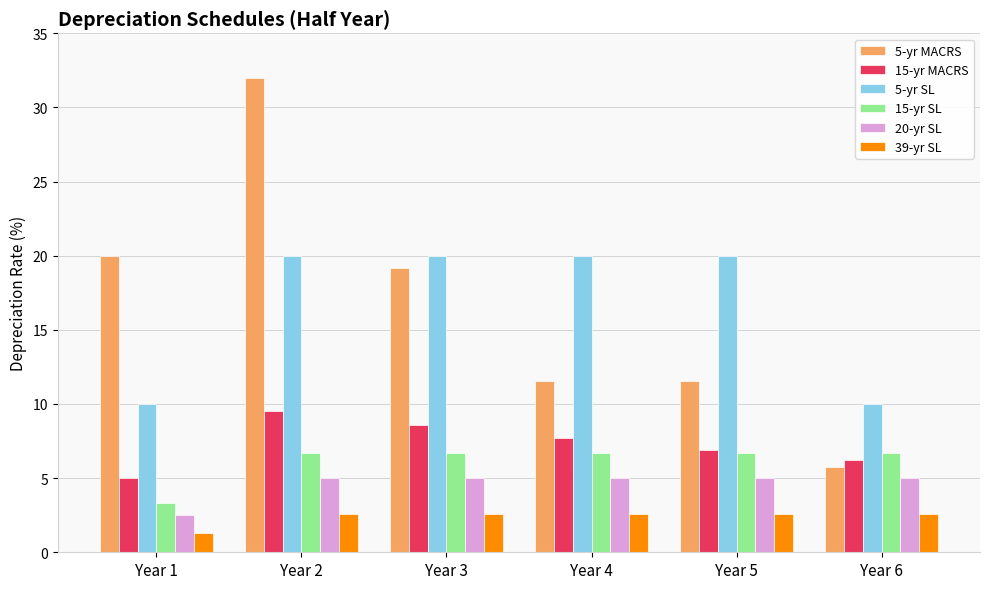

Reading right to left, list all the values displayed in this chart.

5-yr MACRS: 5.8	11.5	11.5	19.2	32.0	20.0
15-yr MACRS: 6.2	6.9	7.7	8.6	9.5	5.0
5-yr SL: 10.0	20.0	20.0	20.0	20.0	10.0
15-yr SL: 6.7	6.7	6.7	6.7	6.7	3.3
20-yr SL: 5.0	5.0	5.0	5.0	5.0	2.5
39-yr SL: 2.6	2.6	2.6	2.6	2.6	1.3